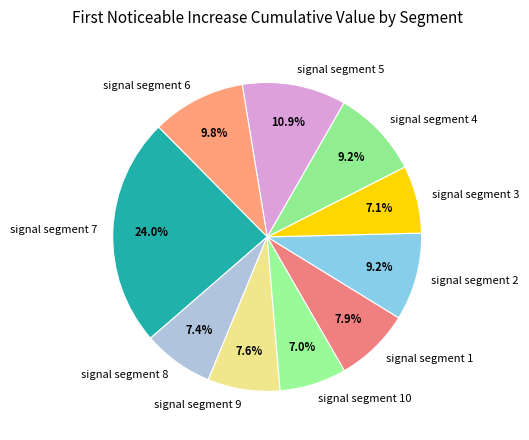

What is the largest slice in the pie chart?

signal segment 7